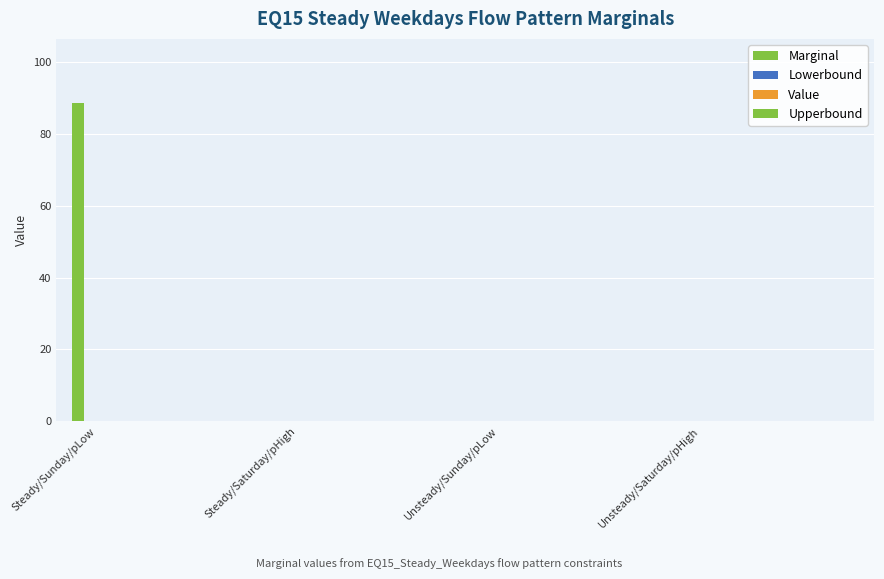

How many series are shown in this chart?

1